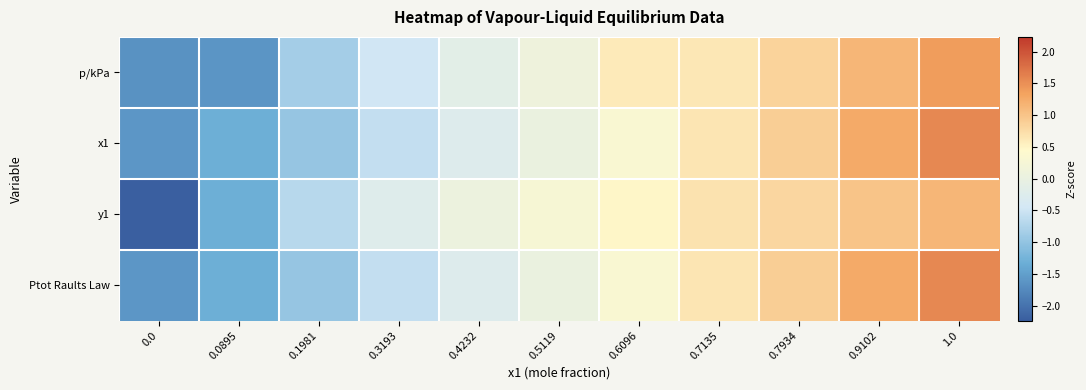

Reading left to right, what are all the values shown in this chart?

p/kPa: 0.0=-1.6	0.0895=-1.6	0.1981=-0.8	0.3193=-0.5	0.4232=-0.2	0.5119=0.1	0.6096=0.6	0.7135=0.6	0.7934=0.8	0.9102=1.1	1.0=1.4
x1: 0.0=-1.6	0.0895=-1.3	0.1981=-1.0	0.3193=-0.6	0.4232=-0.3	0.5119=0.0	0.6096=0.3	0.7135=0.7	0.7934=0.9	0.9102=1.3	1.0=1.6
y1: 0.0=-2.2	0.0895=-1.3	0.1981=-0.7	0.3193=-0.2	0.4232=0.1	0.5119=0.3	0.6096=0.5	0.7135=0.7	0.7934=0.8	0.9102=1.0	1.0=1.1
Ptot Raults Law: 0.0=-1.6	0.0895=-1.3	0.1981=-1.0	0.3193=-0.6	0.4232=-0.3	0.5119=0.0	0.6096=0.3	0.7135=0.7	0.7934=0.9	0.9102=1.3	1.0=1.6